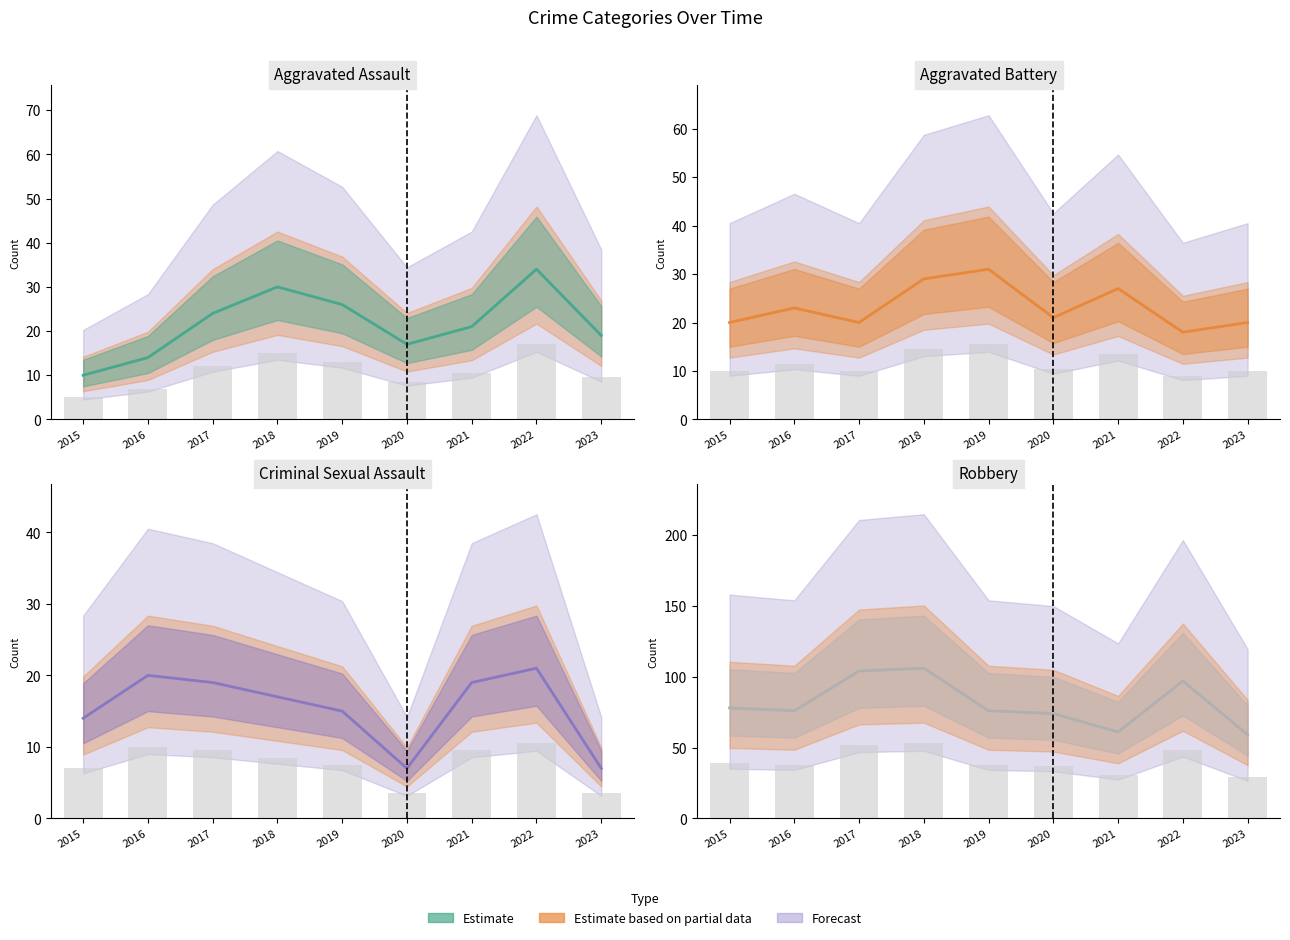

Reading left to right, extract all data points from this chart.

Aggravated Assault: 2015=10	2016=14	2017=24	2018=30	2019=26	2020=17	2021=21	2022=34	2023=19
Aggravated Battery: 2015=20	2016=23	2017=20	2018=29	2019=31	2020=21	2021=27	2022=18	2023=20
Criminal Sexual Assault: 2015=14	2016=20	2017=19	2018=17	2019=15	2020=7	2021=19	2022=21	2023=7
Robbery: 2015=78	2016=76	2017=104	2018=106	2019=76	2020=74	2021=61	2022=97	2023=59